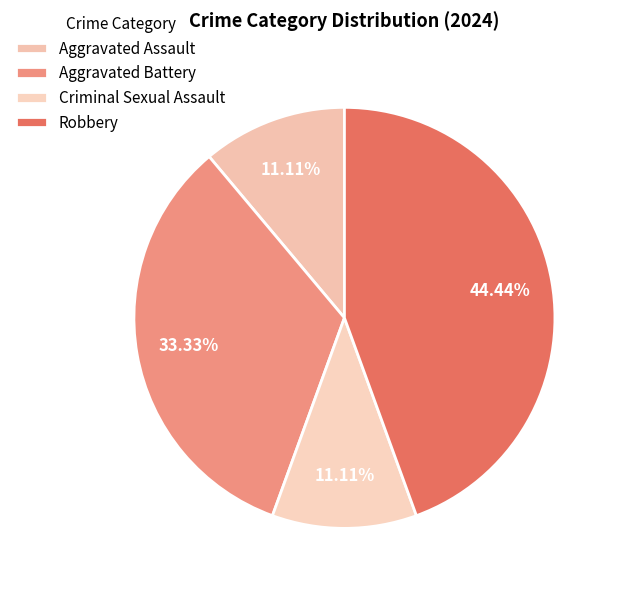

How many segments does this pie chart have?

4